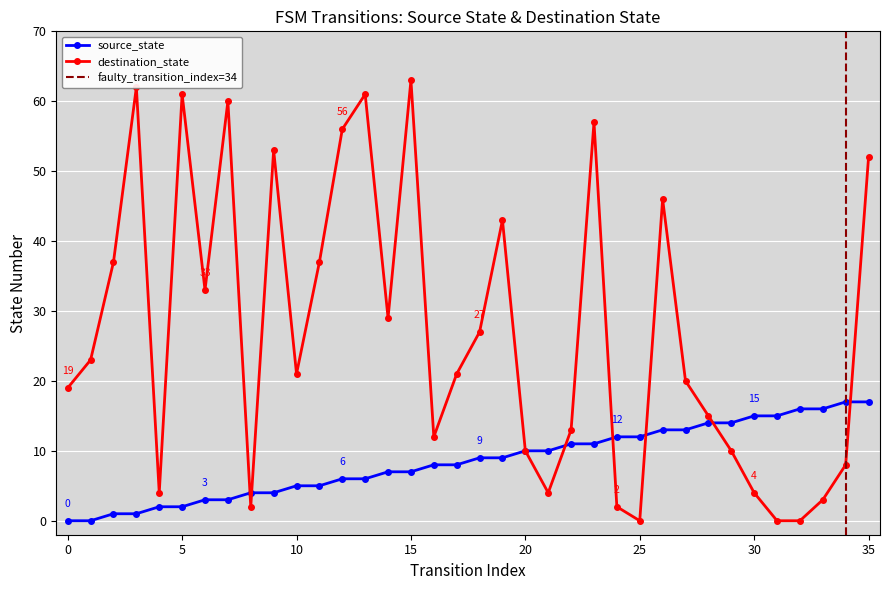

Rank the series by their average value, from lowest to highest.

source_state, destination_state